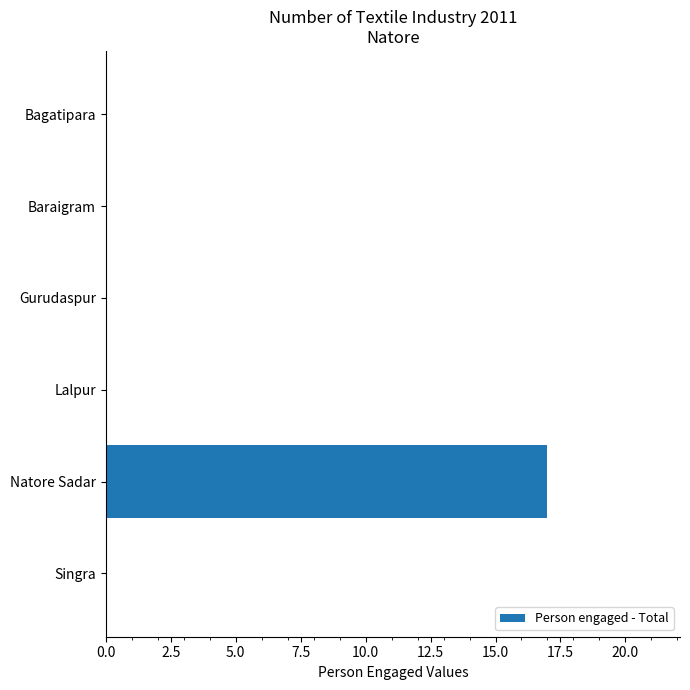

How many series are shown in this chart?

1